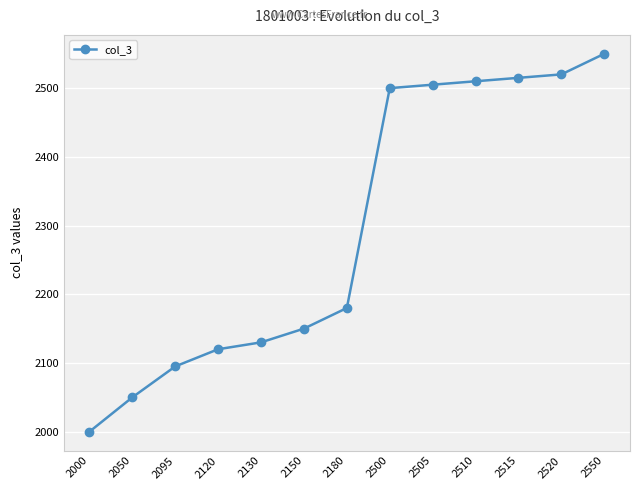

What is the difference between the maximum and minimum values?

550